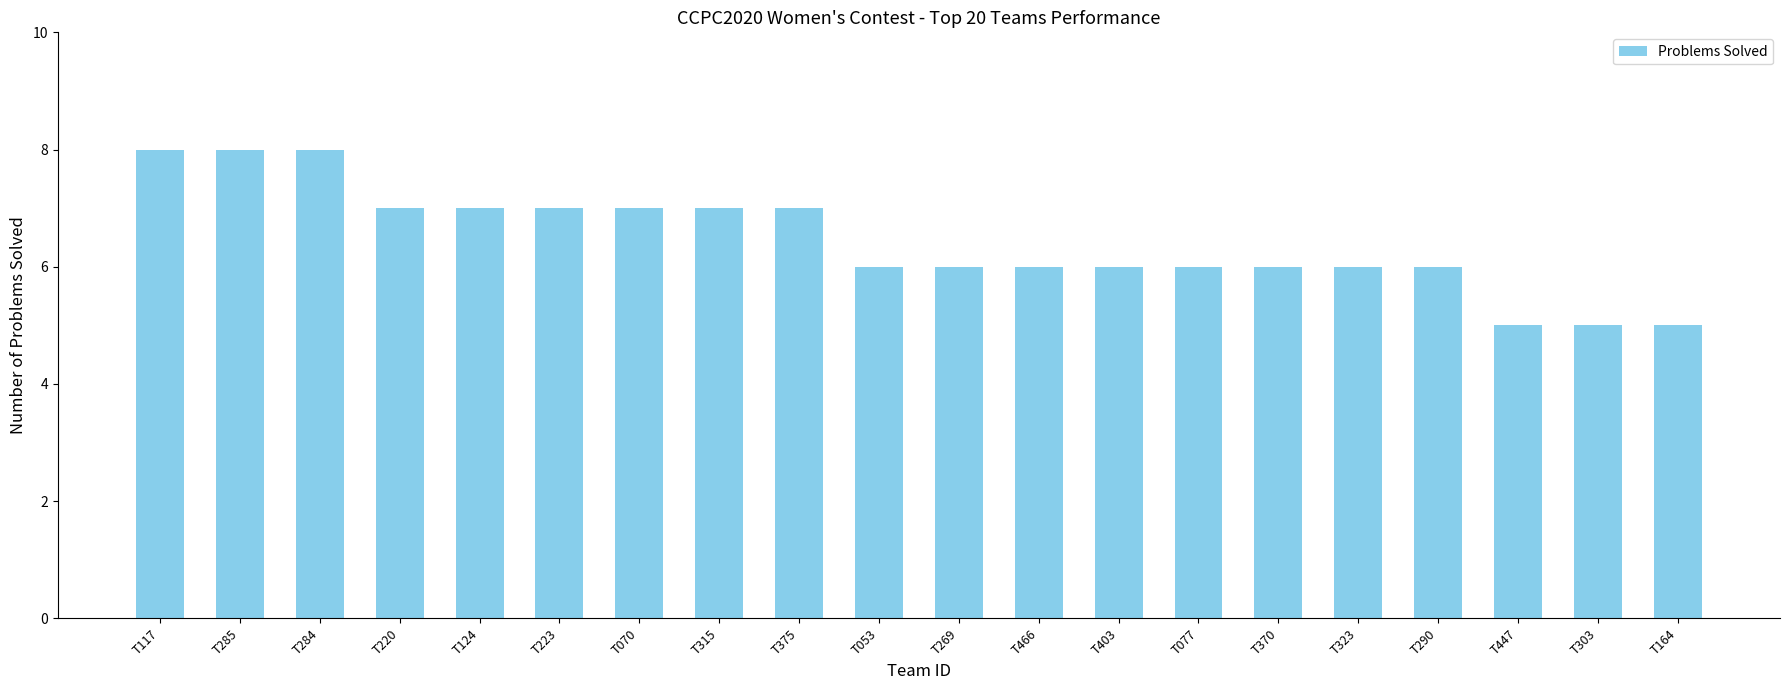

Which has a higher value, T370 or T223?

T223